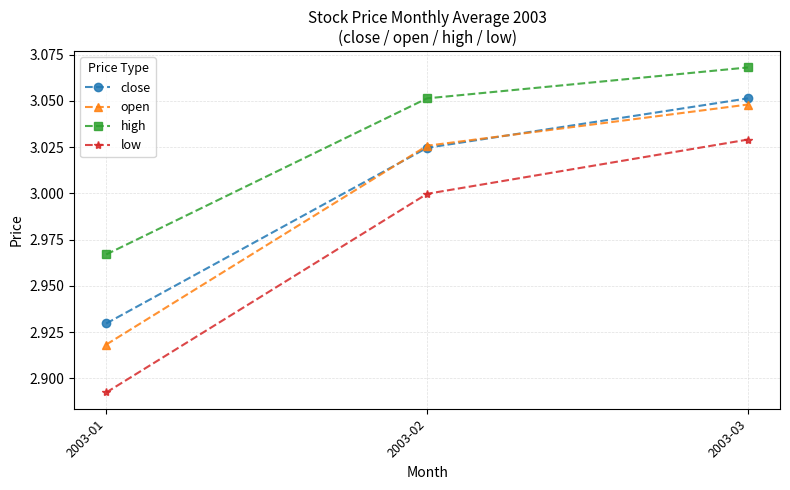

How many open values are between 2 and 3?

1